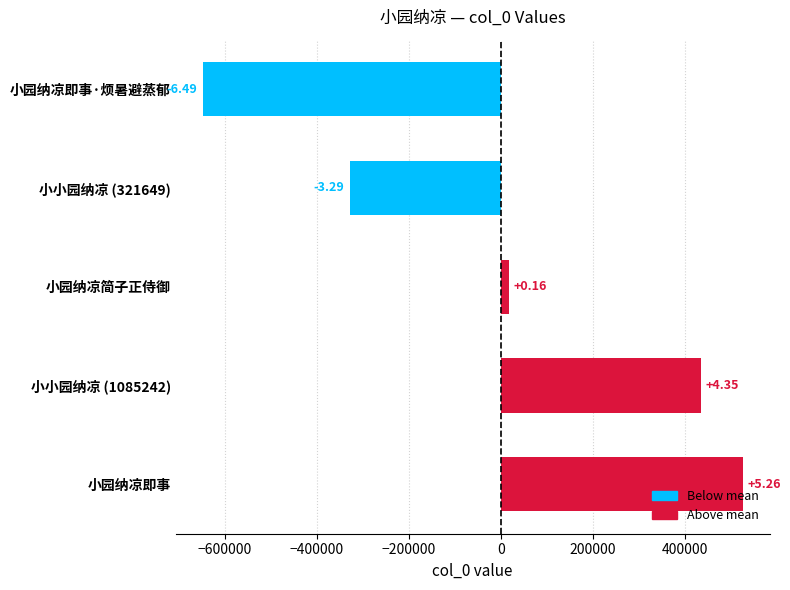

How many bars are there in total?

5